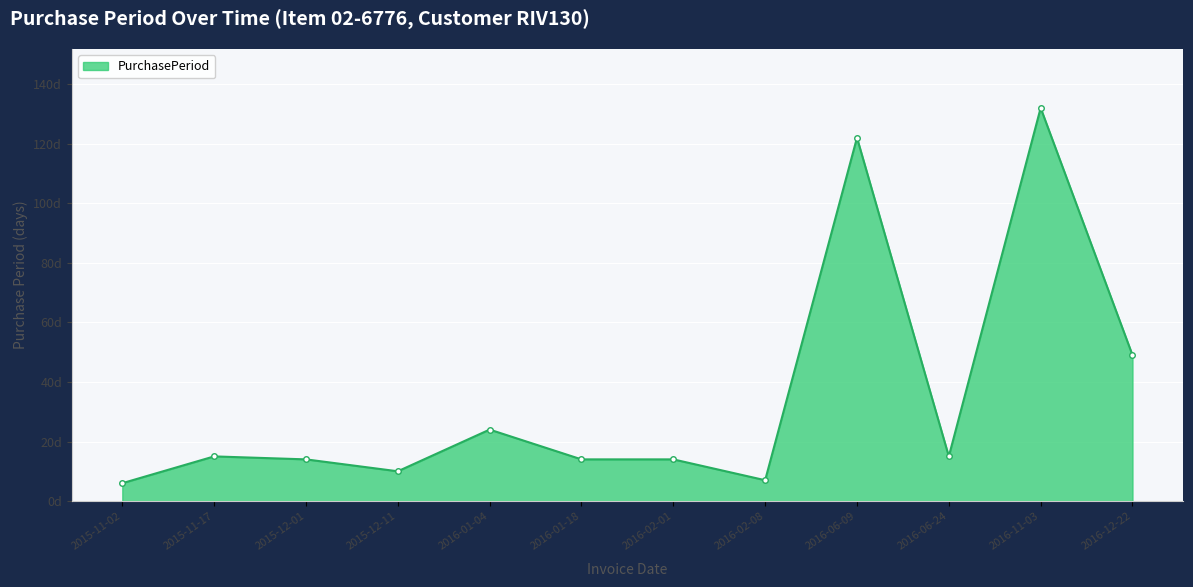

Is it true that the value at 2016-02-08 is 7?

True